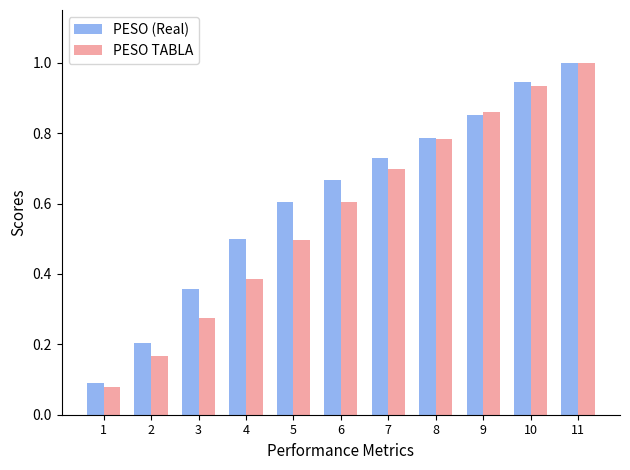

Rank the categories by PESO (Real) value from lowest to highest.

1, 2, 3, 4, 5, 6, 7, 8, 9, 10, 11